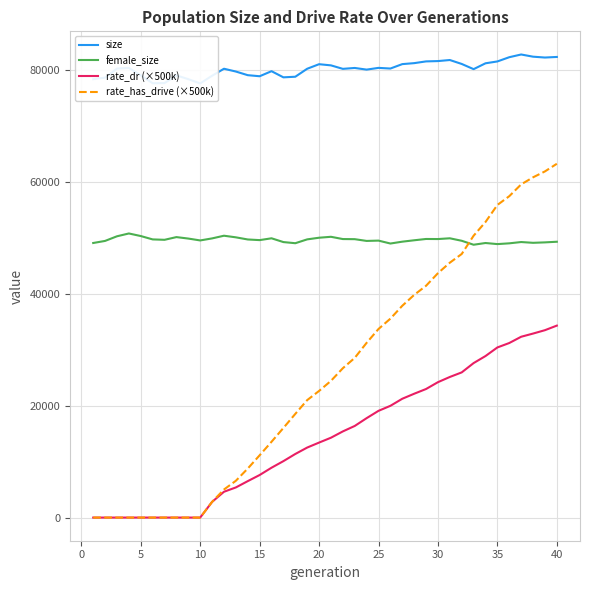

True or false: female_size and rate_dr (×500k) intersect in this chart.

False